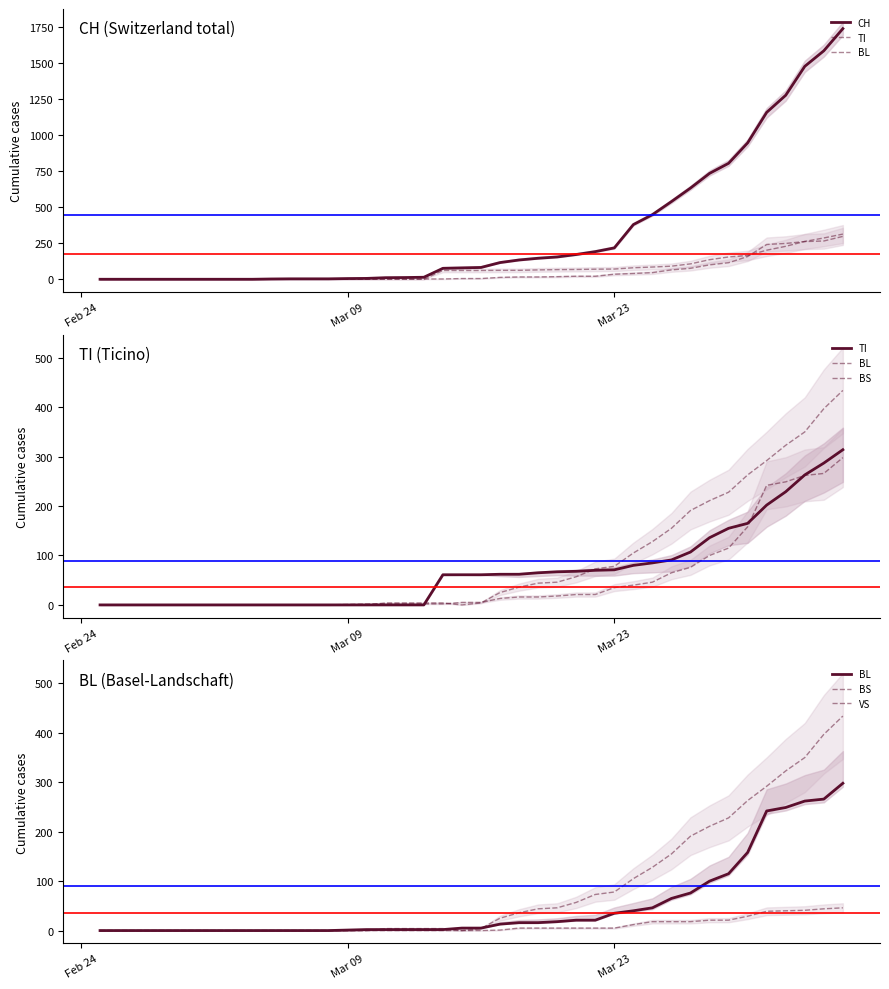

Does the chart display data point markers on the line(s)?

No